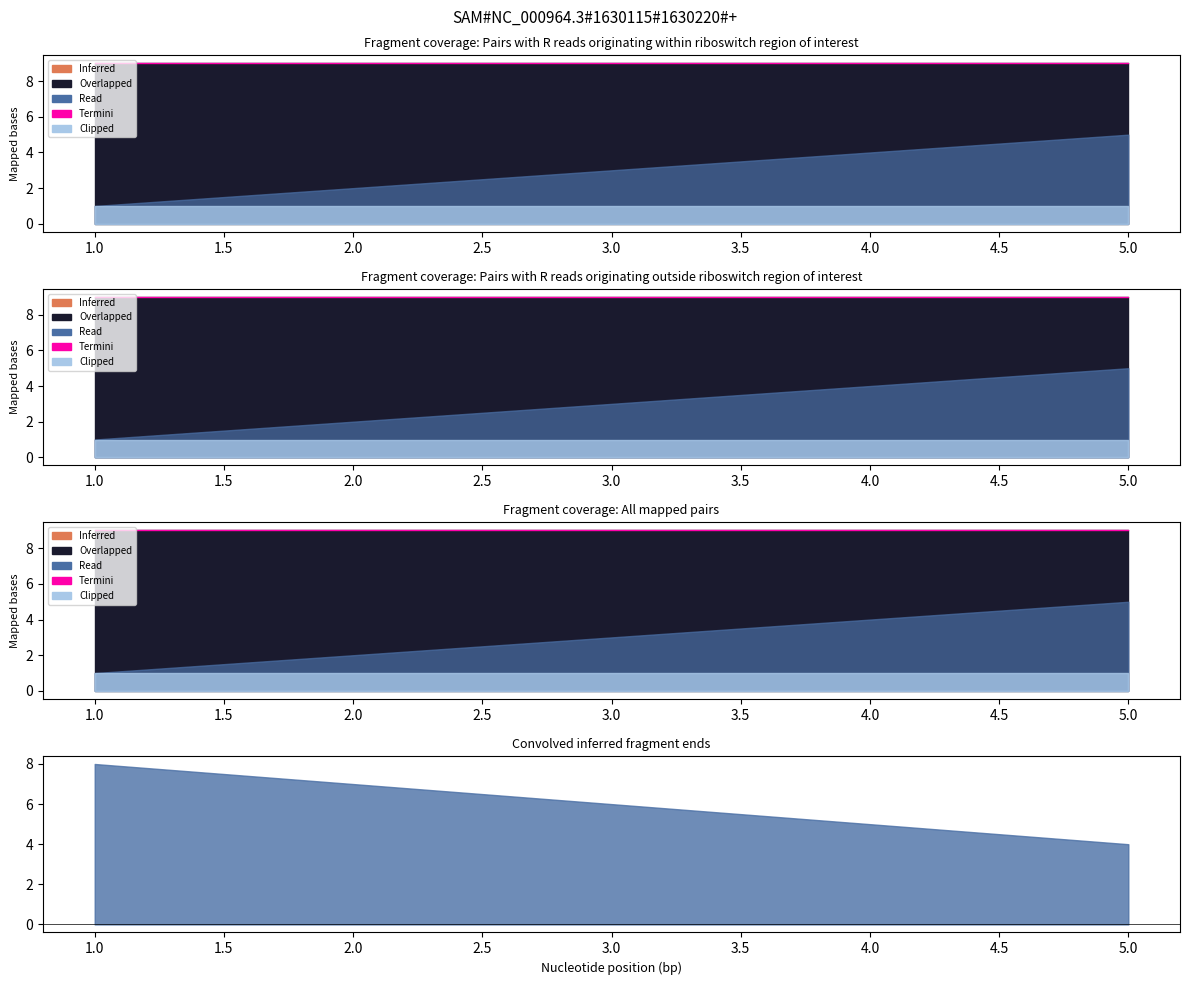

How many categories are shown in the chart?

5